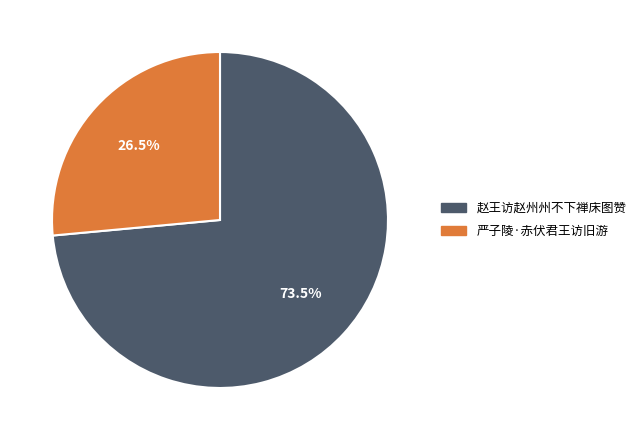

Between 赵王访赵州州不下禅床图赞 and 严子陵·赤伏君王访旧游, which is larger?

赵王访赵州州不下禅床图赞